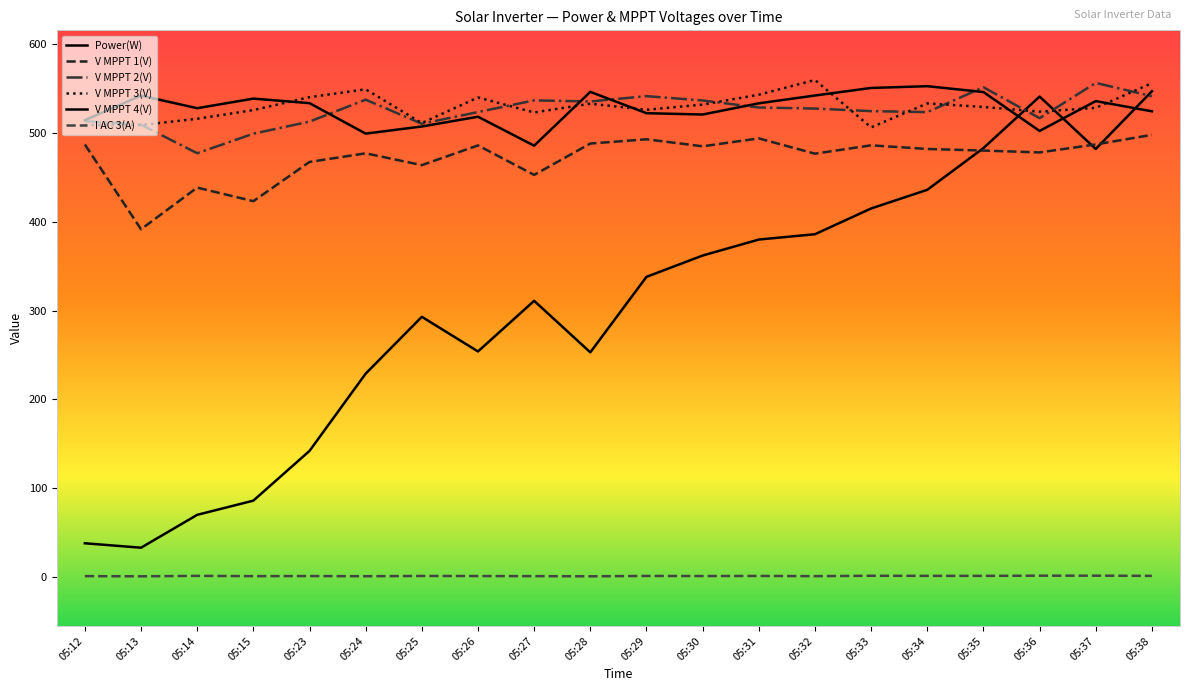

Does the chart have visible grid lines?

No